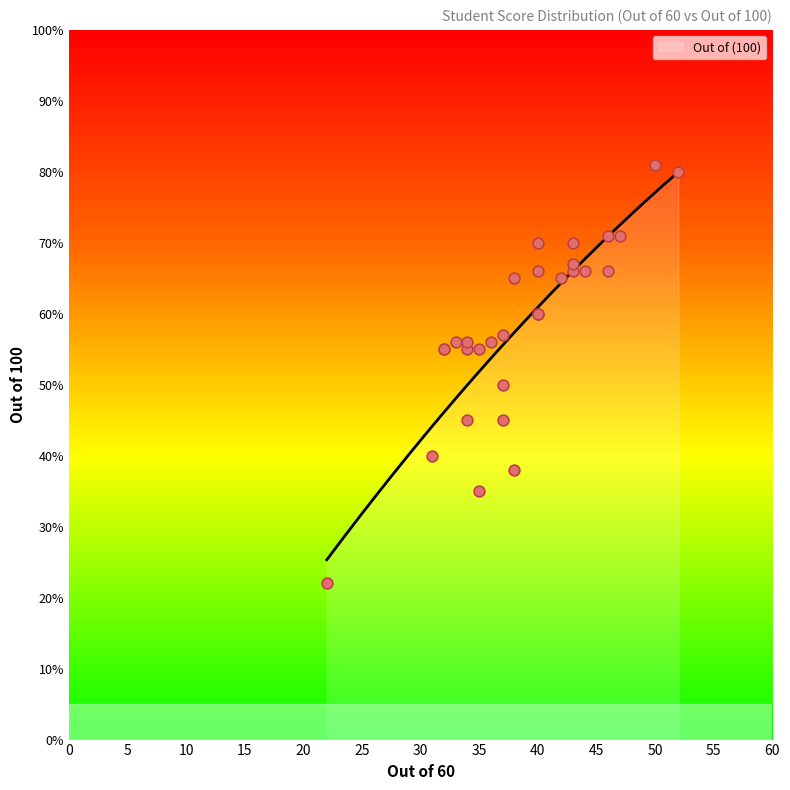

Between 32 and 22, which is larger?

32